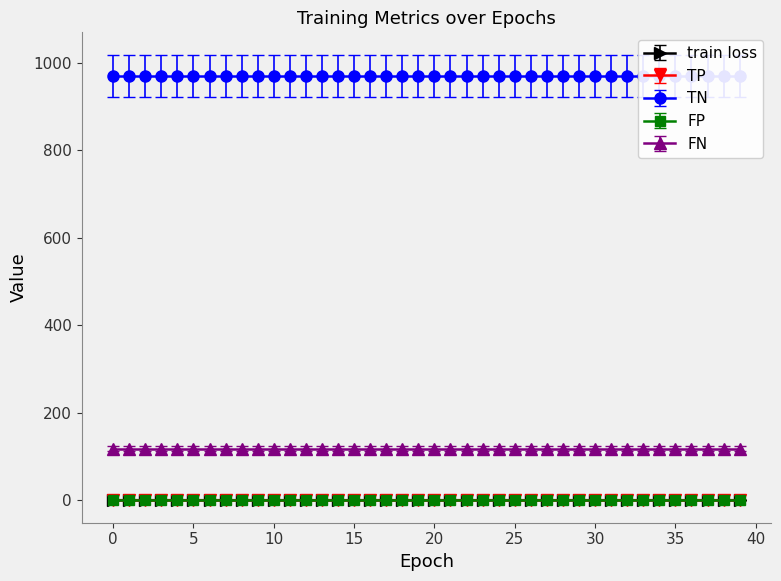

Where is the first local minimum for train loss?

26